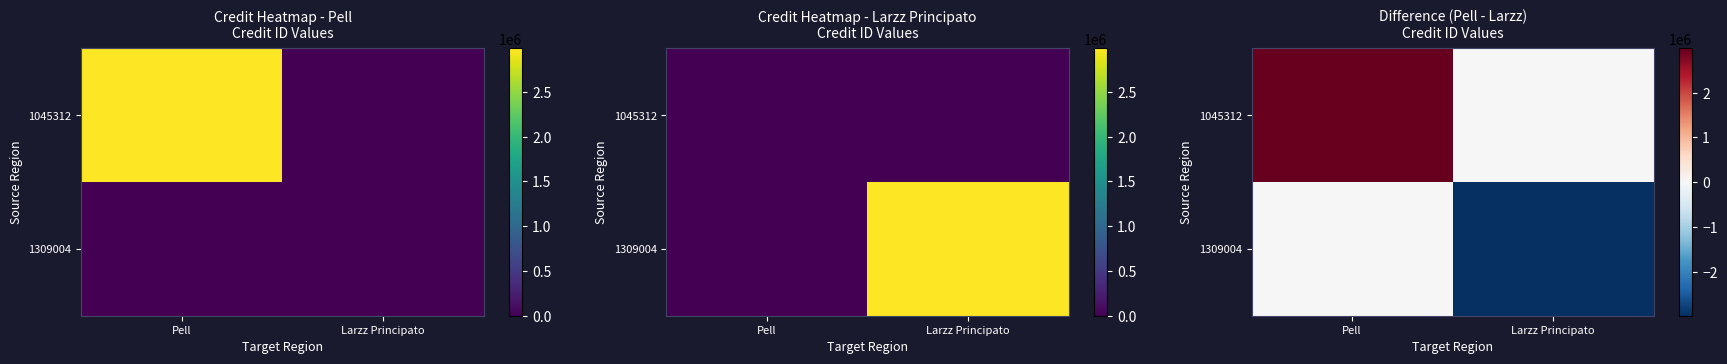

What is the maximum value shown in the chart?

2986775